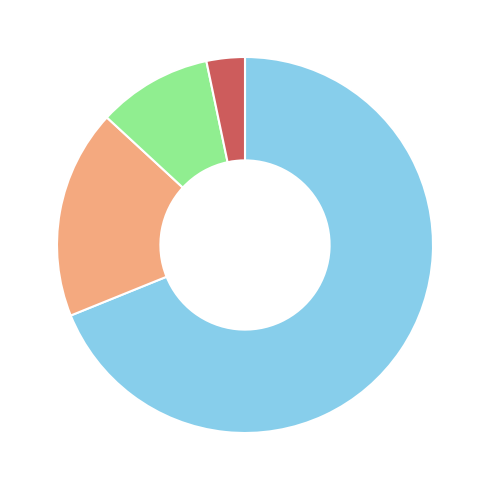

Is there a majority slice in this chart?

Yes